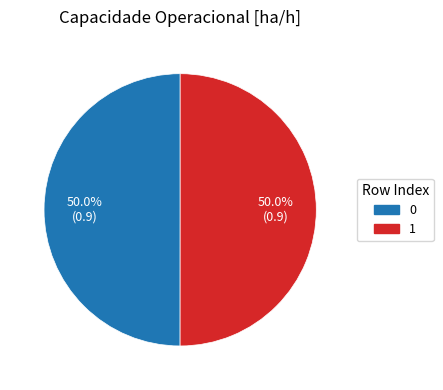

Combined, what portion of the pie is 1 and 0?

100.0%